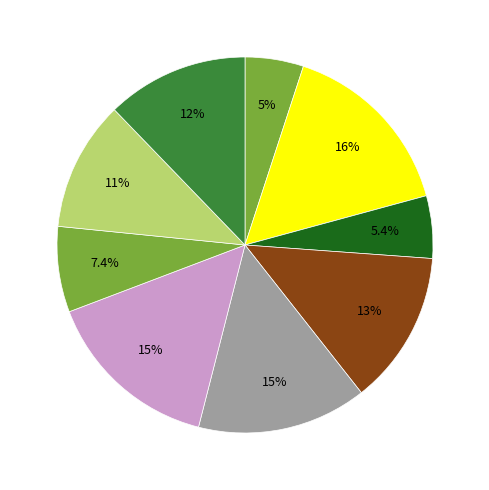

Count the number of slices in the pie.

9